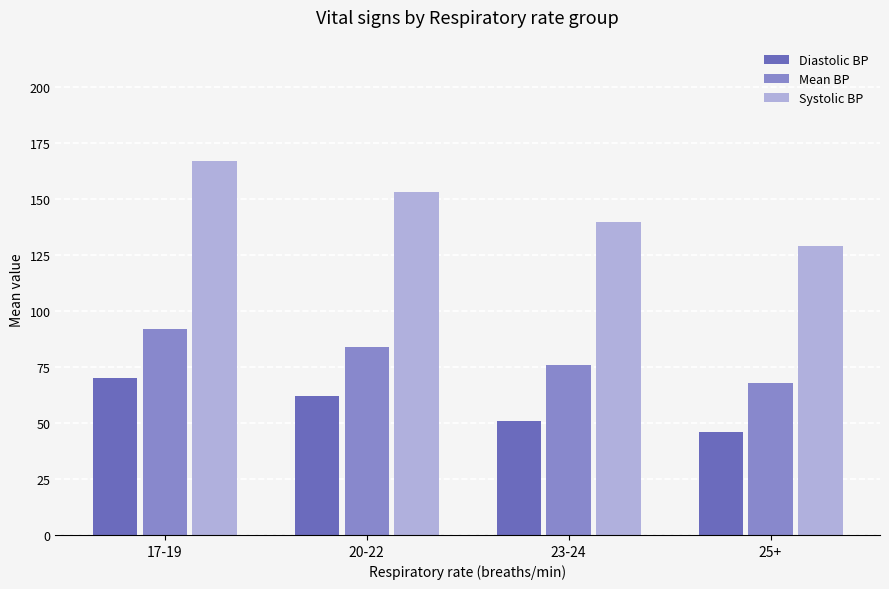

What is the total value across all series at 17-19?

329